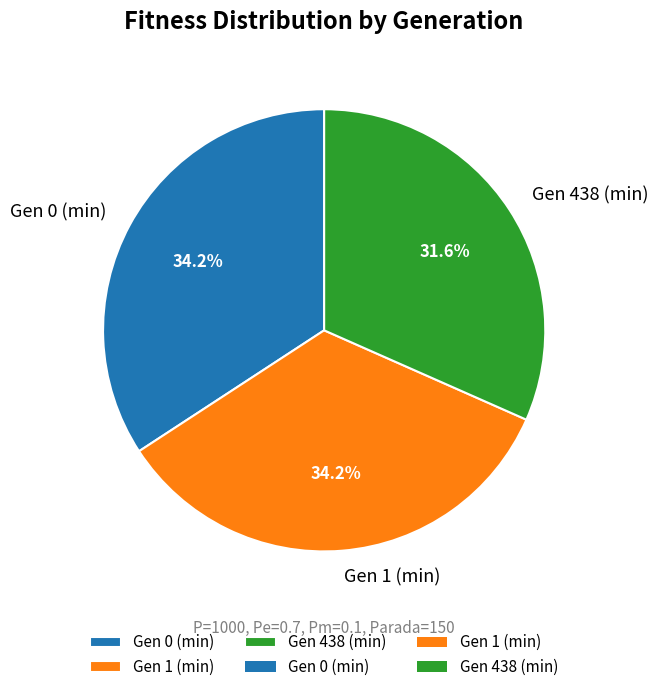

To the nearest percent, what percentage of the pie is Gen 1 (min)?

34%